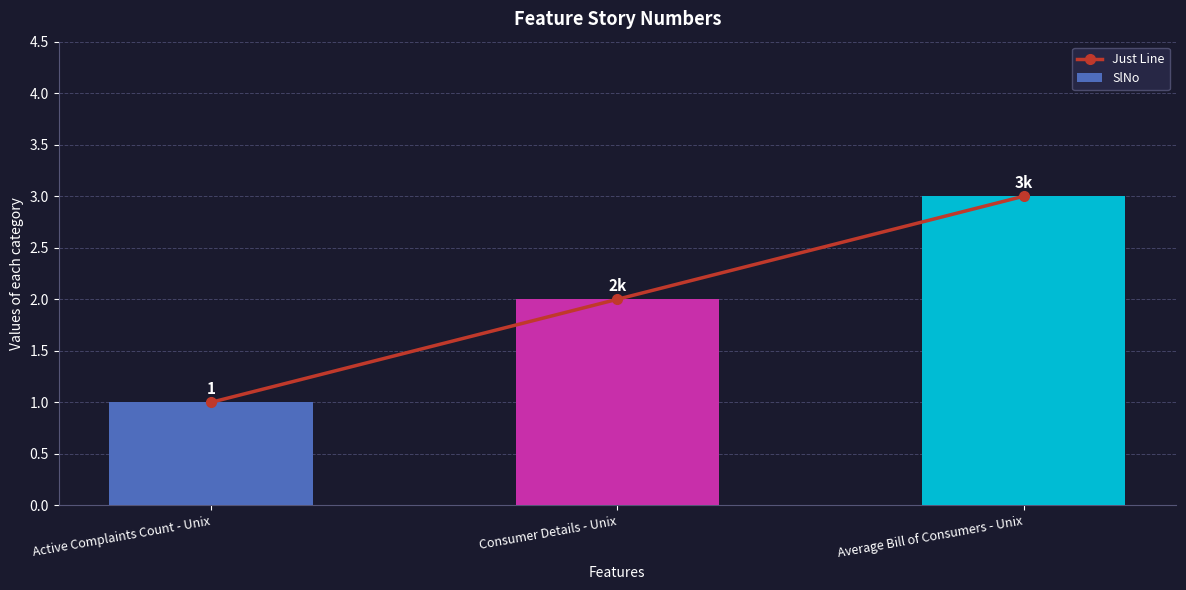

At which category is the sum across all series the highest?

Average Bill of Consumers - Unix